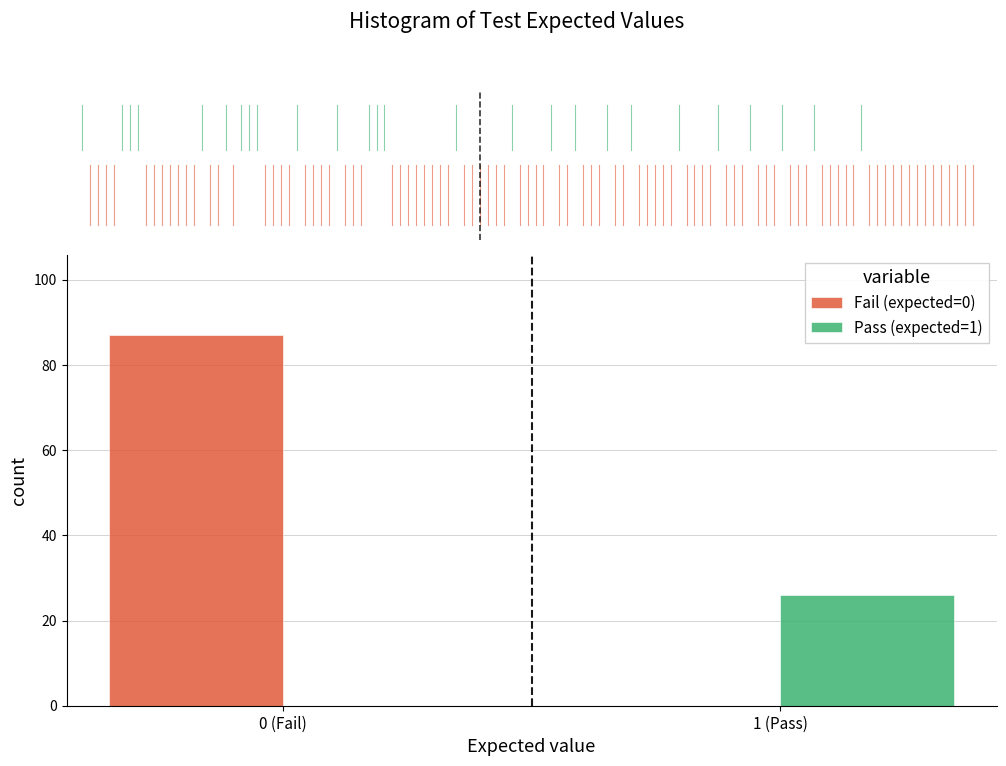

Reading left to right, transcribe all the data shown in this chart.

Fail (expected=0): 87	0
Pass (expected=1): 0	26